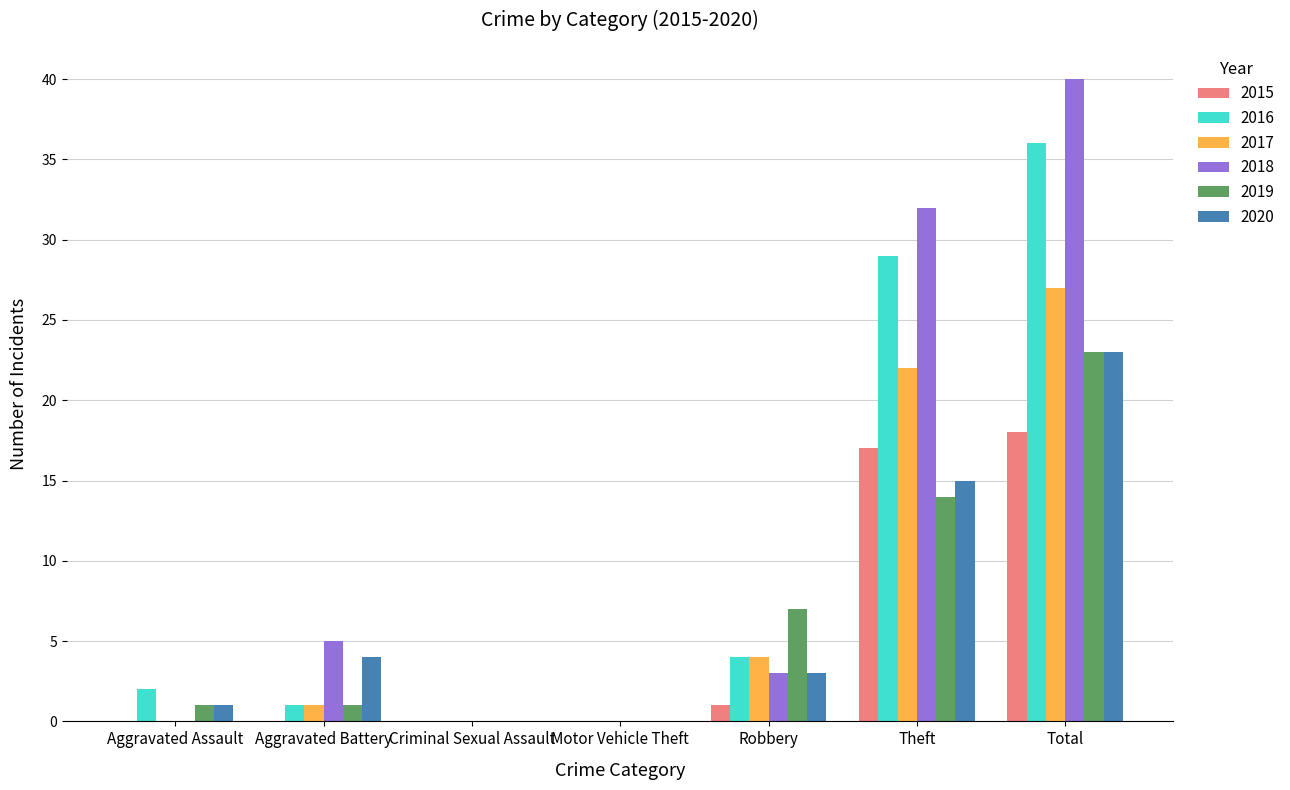

Are the bars grouped side by side (vs. stacked)?

Yes